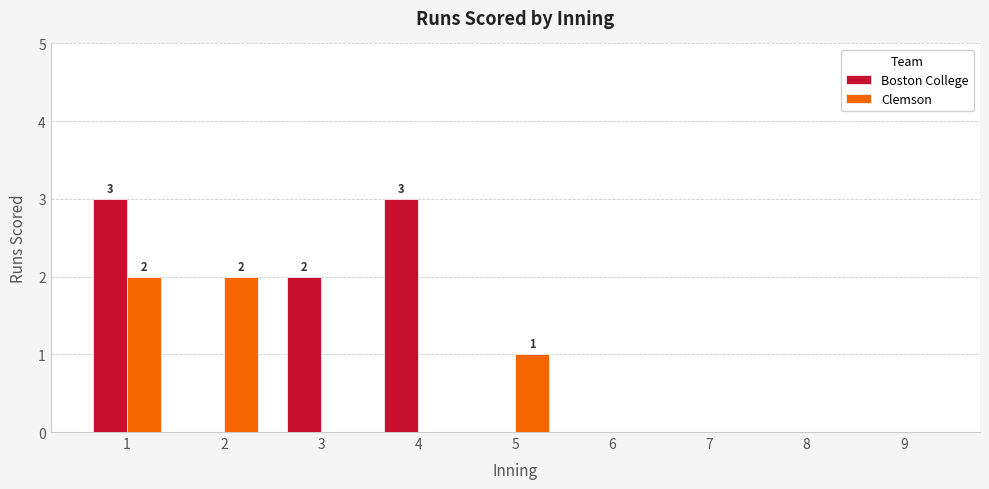

Which series changed the most between 2 and 9?

Clemson